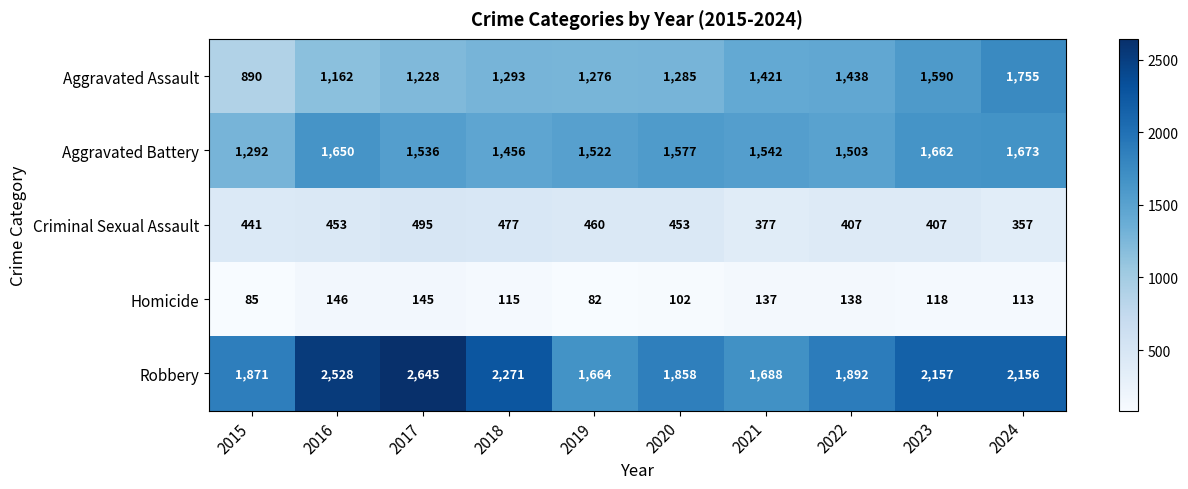

Between 2018 and 2019, which series saw the biggest shift?

Robbery